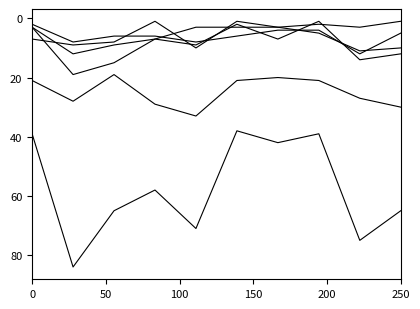

Is this an area chart (filled region under the line)?

No